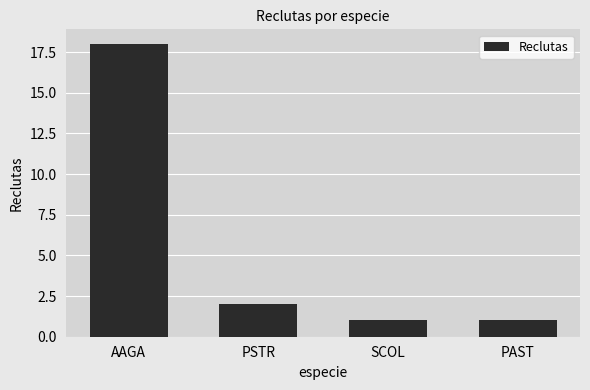

Are the bars grouped side by side (vs. stacked)?

No